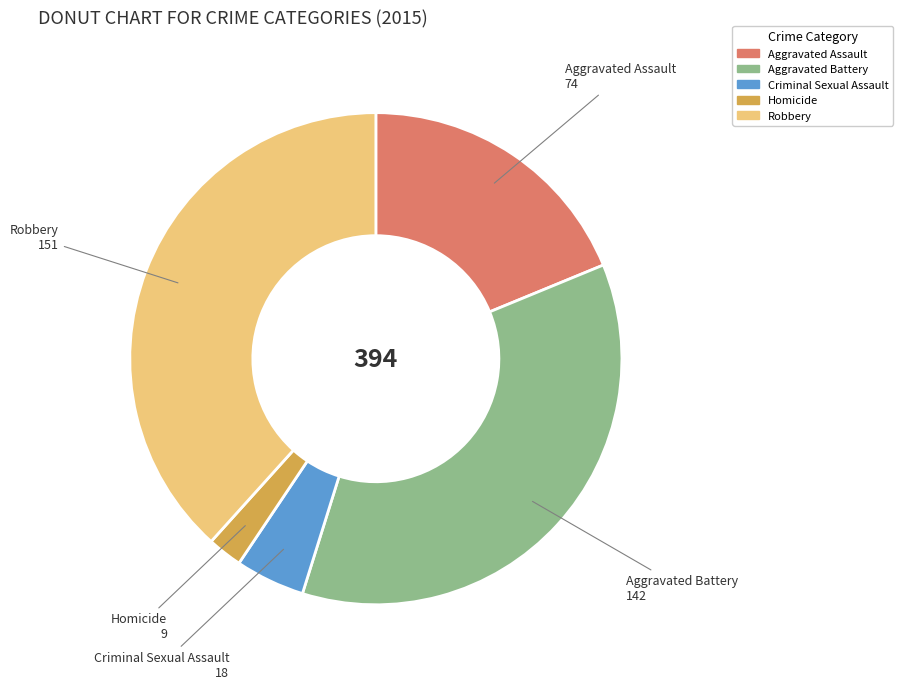

Which category has the smallest portion of the pie?

Homicide